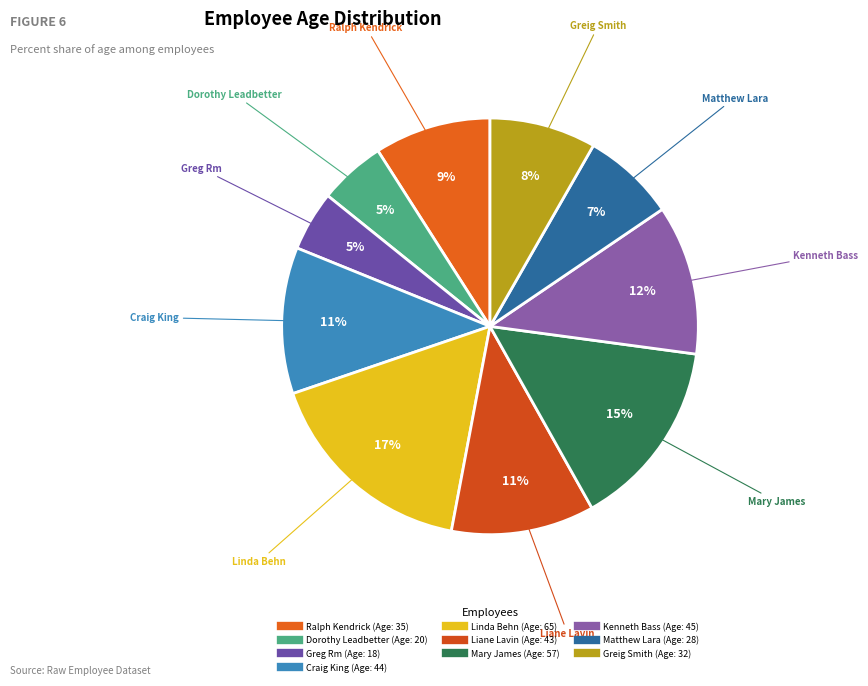

Is there any slice that represents more than half of the pie?

No